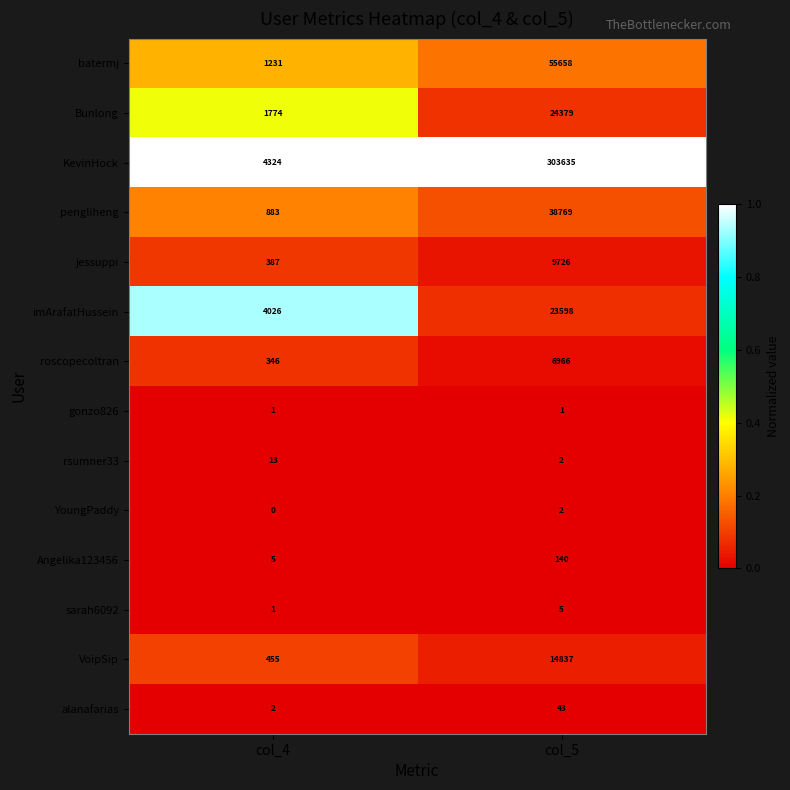

At which category is the sum across all series the highest?

col_5